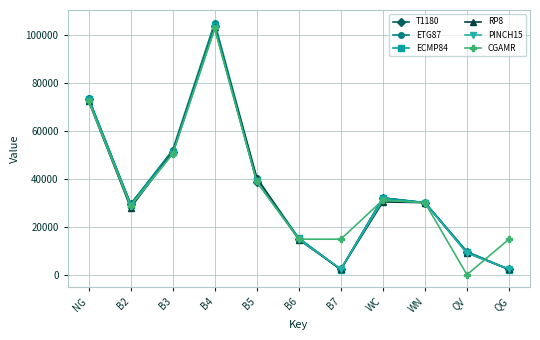

What is the greatest value displayed?

104971.0